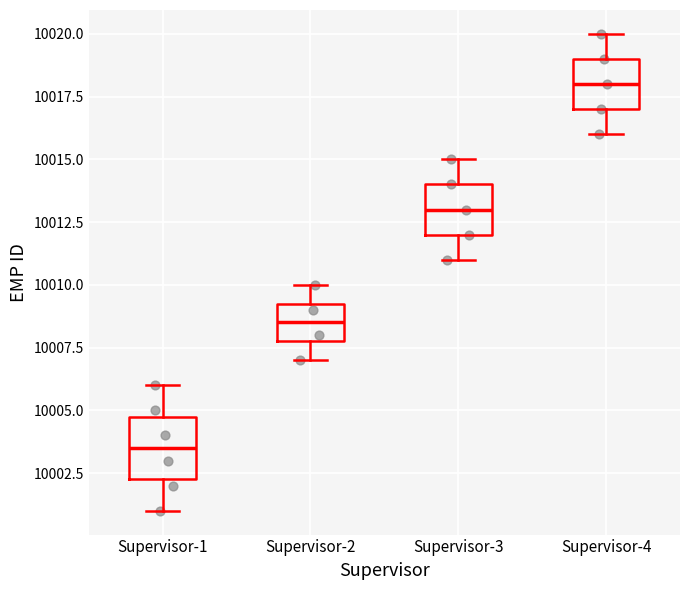

Reading left to right, transcribe this box plot: for each box, give where its median line is, the range the box spans, and where its two whiskers end, as read against the y-axis. The values are not printed on the chart, so give them approximately, as read against the axis.

Supervisor-1: median 10003.5, box 10002.5 to 10005.0, whiskers 10001.0 to 10006.0
Supervisor-2: median 10008.5, box 10008.0 to 10009.5, whiskers 10007.0 to 10010.0
Supervisor-3: median 10013.0, box 10012.0 to 10014.0, whiskers 10011.0 to 10015.0
Supervisor-4: median 10018.0, box 10017.0 to 10019.0, whiskers 10016.0 to 10020.0